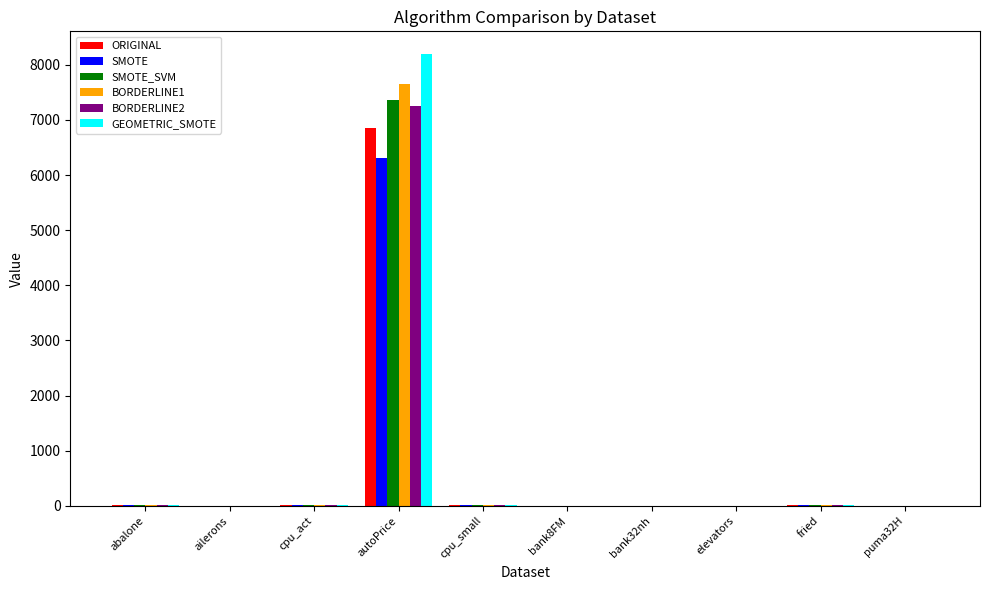

Is the value of ORIGINAL at autoPrice greater than the value of BORDERLINE1 at bank8FM?

Yes